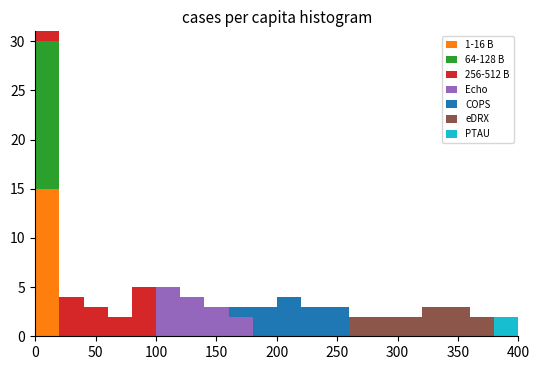

Which range on the x-axis has the tallest stacked bar (by total height)?

0 to 20